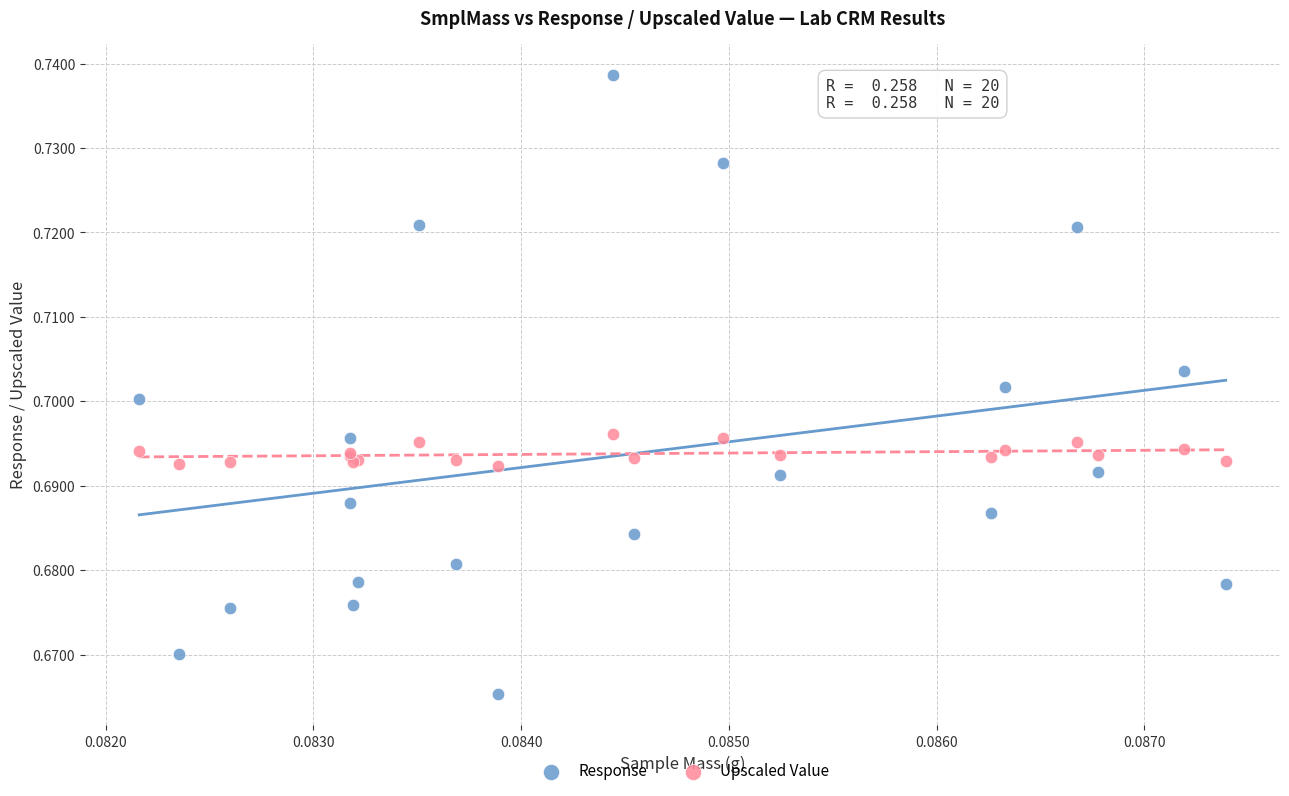

Which series reaches the maximum Y coordinate?

Response